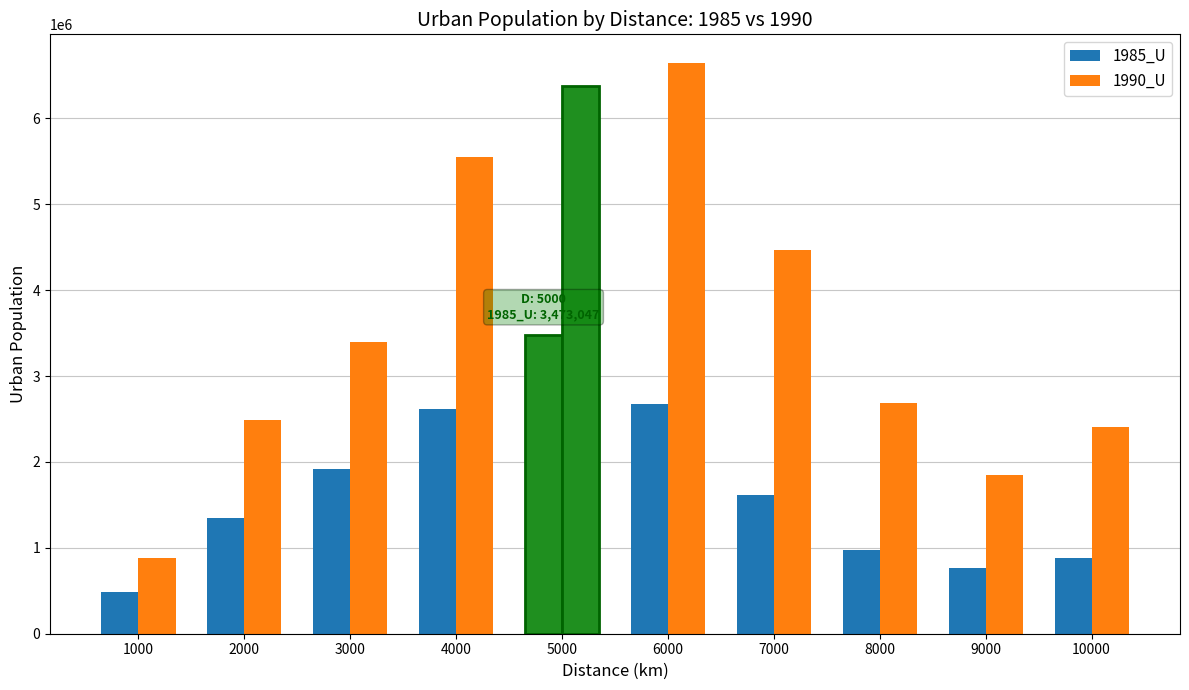

What is the sum of all 1990_U values?

36742590